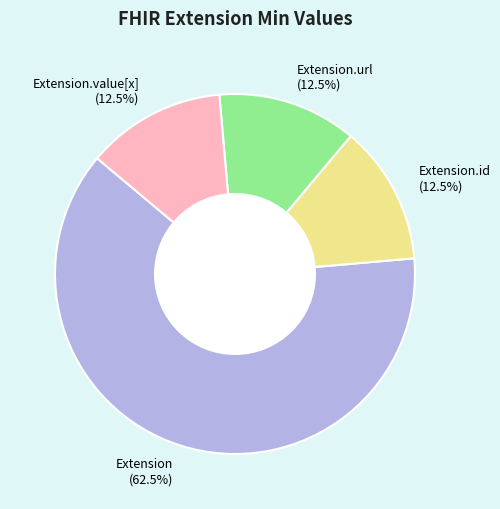

Approximately how many times larger is the value at Extension.value[x] (12.5%) compared to Extension.id (12.5%)?

1.0